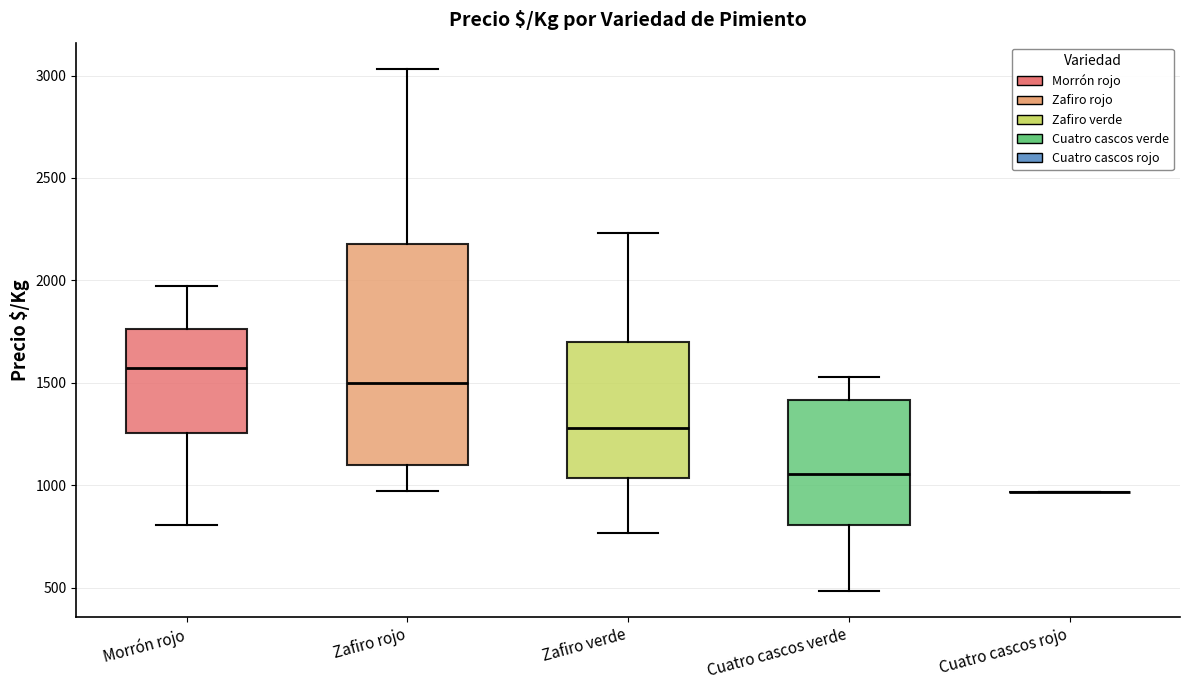

Reading left to right, read every box against the y-axis: the position of its median line, the range the box covers, and the ends of its whiskers. The values are not printed on the chart, so give them approximately, as read against the axis.

Morrón rojo: median 1550, box 1250 to 1750, whiskers 800 to 1950
Zafiro rojo: median 1500, box 1100 to 2200, whiskers 950 to 3050
Zafiro verde: median 1300, box 1050 to 1700, whiskers 750 to 2250
Cuatro cascos verde: median 1050, box 800 to 1400, whiskers 500 to 1550
Cuatro cascos rojo: box collapsed to a line at 950, whiskers 950 to 950